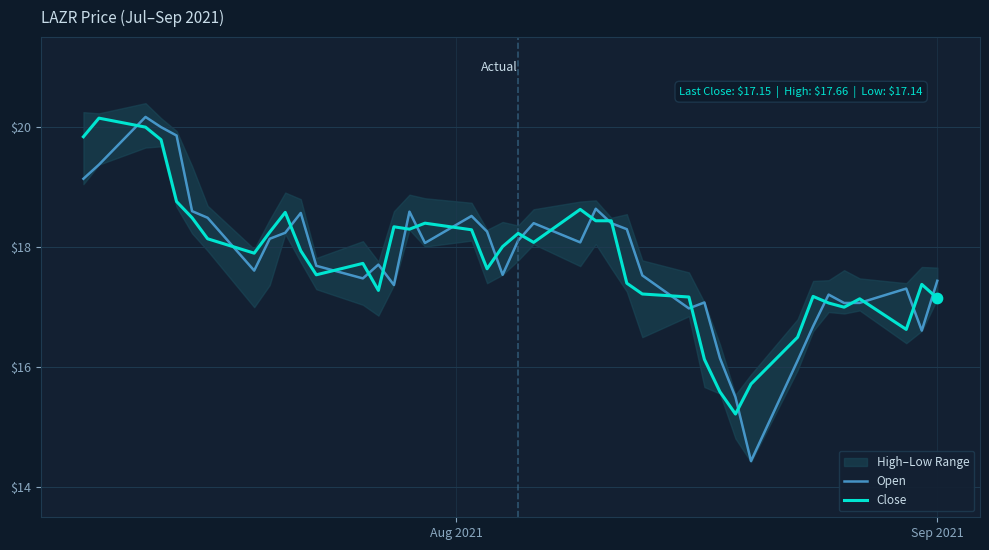

Is the value of Open at Aug 2021 greater than the value of Close at 38?

Yes